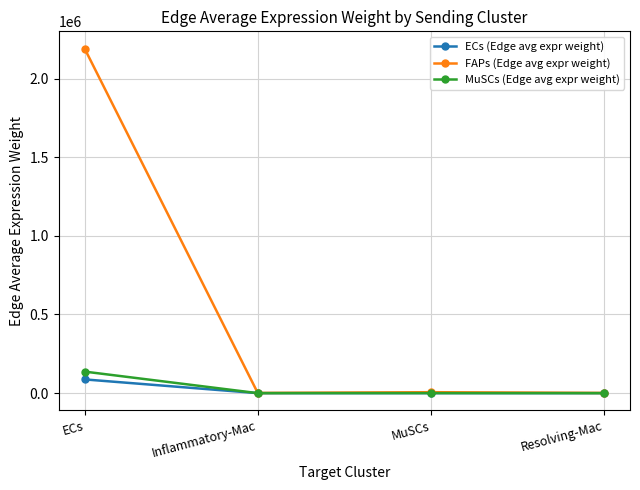

Is this an area chart (filled region under the line)?

No